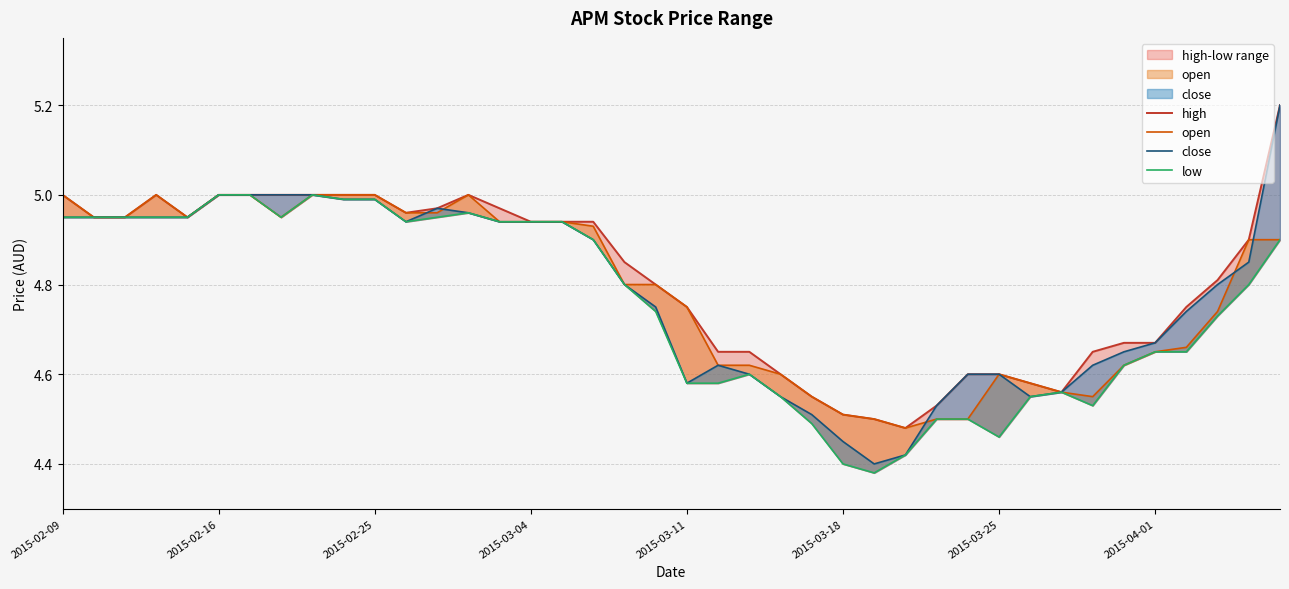

Reading left to right, extract all data points from this chart.

high: 5.0	5.0	5.0	5.0	5.0	5.0	5.0	5.0	5.0	5.0	5.0	5.0	5.0	5.0	5.0	4.9	4.9	4.9	4.8	4.8	4.8	4.7	4.7	4.6	4.5	4.5	4.5	4.5	4.5	4.6	4.6	4.6	4.6	4.7	4.7	4.7	4.8	4.8	4.9	5.2
open: 5.0	5.0	5.0	5.0	5.0	5.0	5.0	5.0	5.0	5.0	5.0	5.0	5.0	5.0	4.9	4.9	4.9	4.9	4.8	4.8	4.8	4.6	4.6	4.6	4.5	4.5	4.5	4.5	4.5	4.5	4.6	4.6	4.6	4.5	4.6	4.7	4.7	4.7	4.9	4.9
close: 5.0	5.0	5.0	5.0	5.0	5.0	5.0	5.0	5.0	5.0	5.0	4.9	5.0	5.0	4.9	4.9	4.9	4.9	4.8	4.8	4.6	4.6	4.6	4.5	4.5	4.5	4.4	4.4	4.5	4.6	4.6	4.5	4.6	4.6	4.7	4.7	4.7	4.8	4.8	5.2
low: 5.0	5.0	5.0	5.0	5.0	5.0	5.0	5.0	5.0	5.0	5.0	4.9	5.0	5.0	4.9	4.9	4.9	4.9	4.8	4.7	4.6	4.6	4.6	4.5	4.5	4.4	4.4	4.4	4.5	4.5	4.5	4.5	4.6	4.5	4.6	4.7	4.7	4.7	4.8	4.9